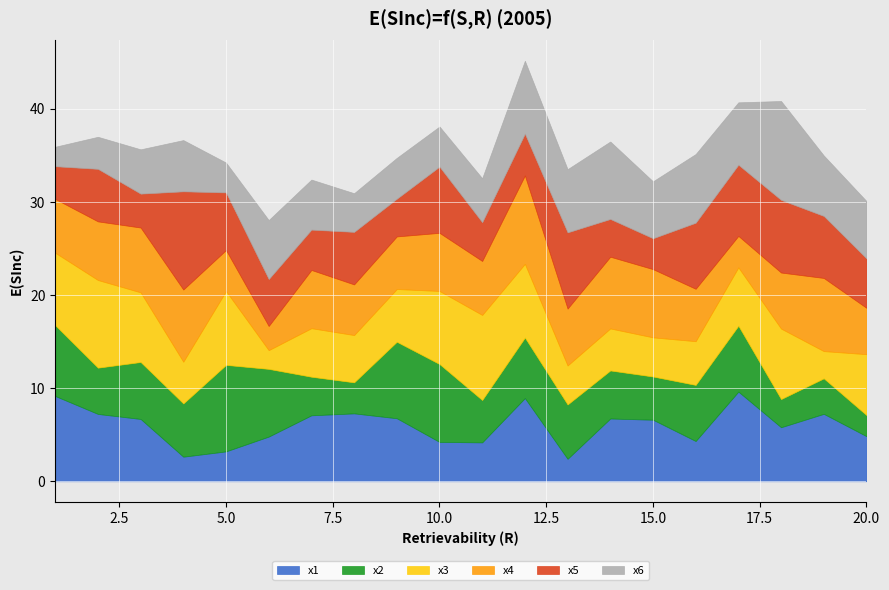

How many data points in x1 are less than 6?

9